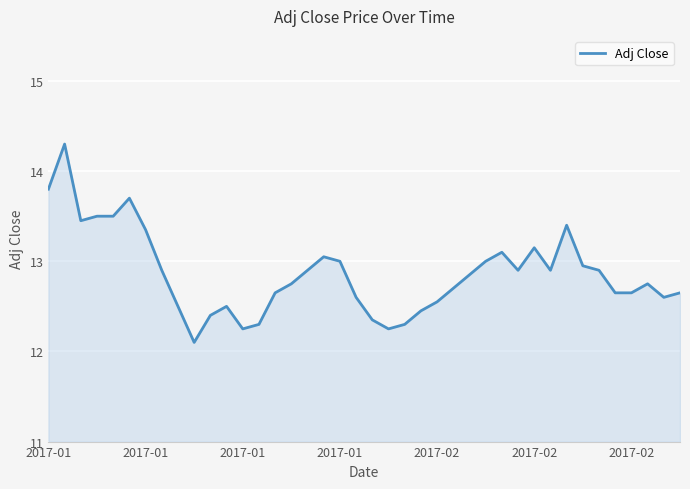

What is the difference between the maximum and minimum values?

2.2